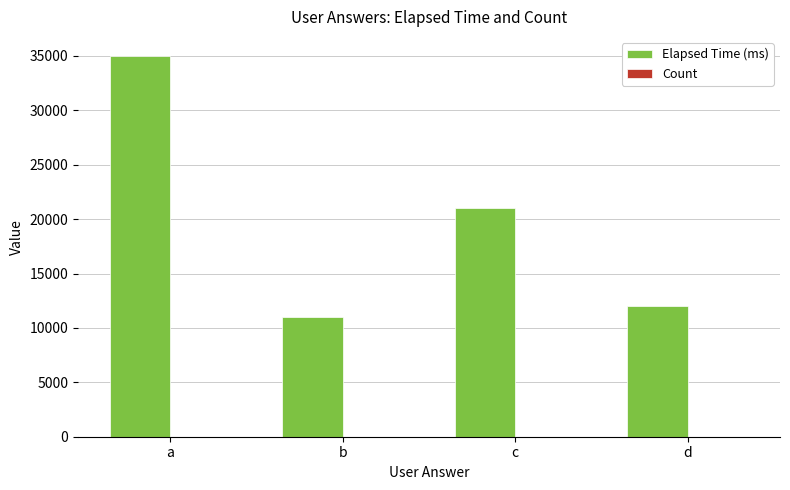

Which label corresponds to the largest value in the chart?

a